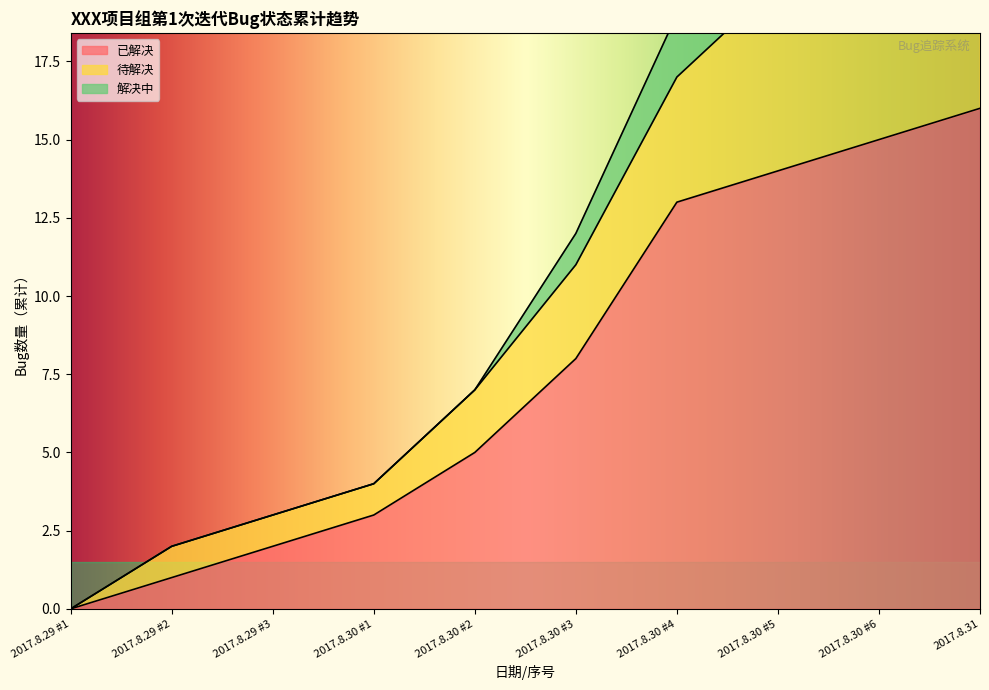

The value of 待解决 at 2017.8.30 #3 is 11. True or false?

True